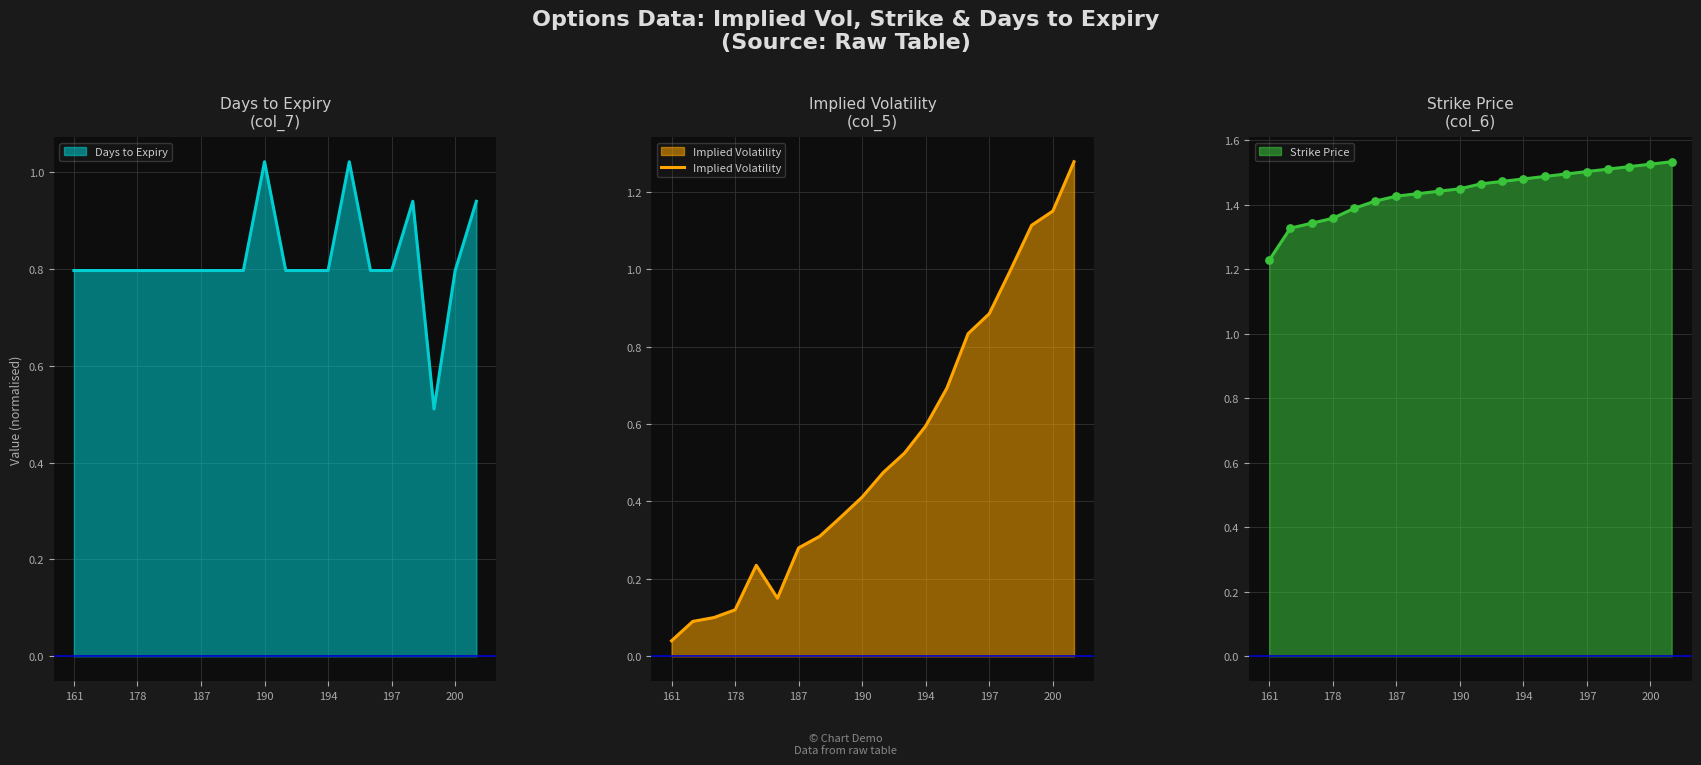

Where is Implied Volatility nearest to the value 0?

161